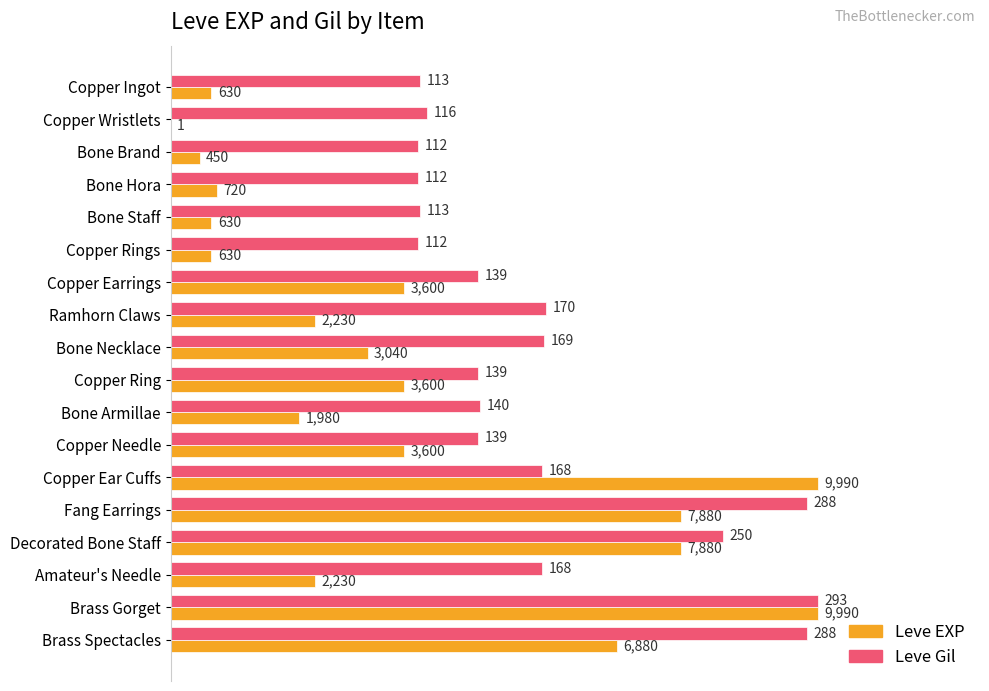

What are all the series names shown in the legend?

Leve EXP, Leve Gil